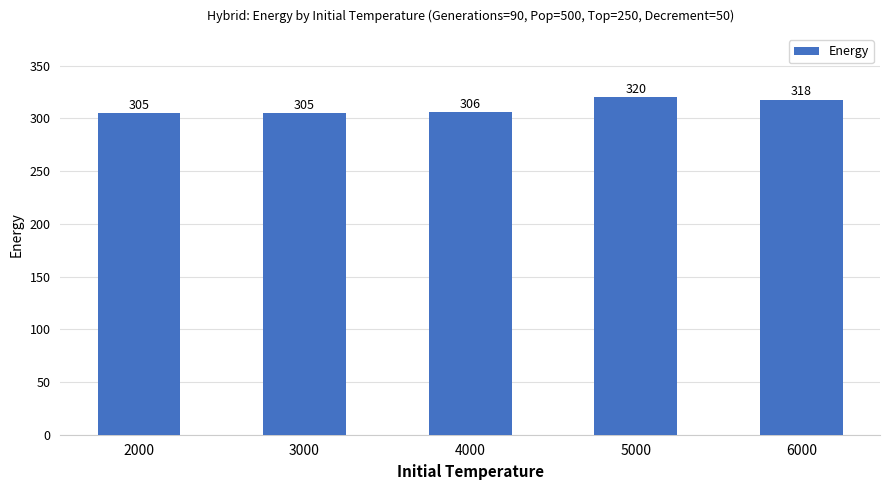

True or false: the data shows 119 at 4000.

False